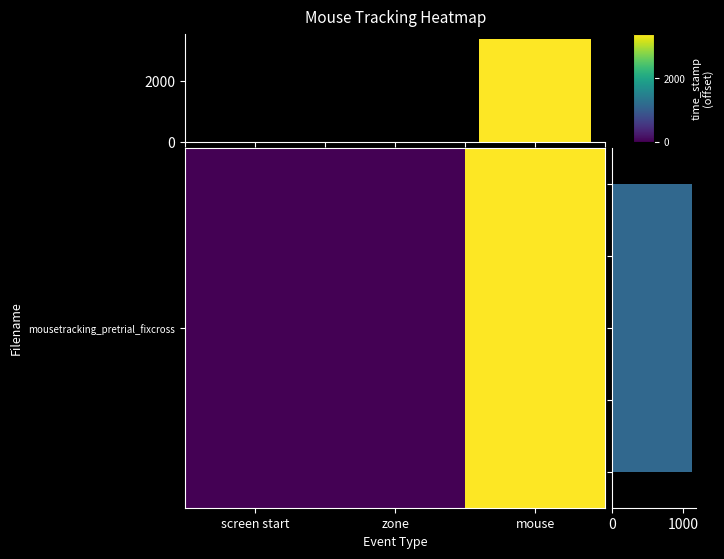

Is it true that col_means equals 3397.3 at mouse?

True